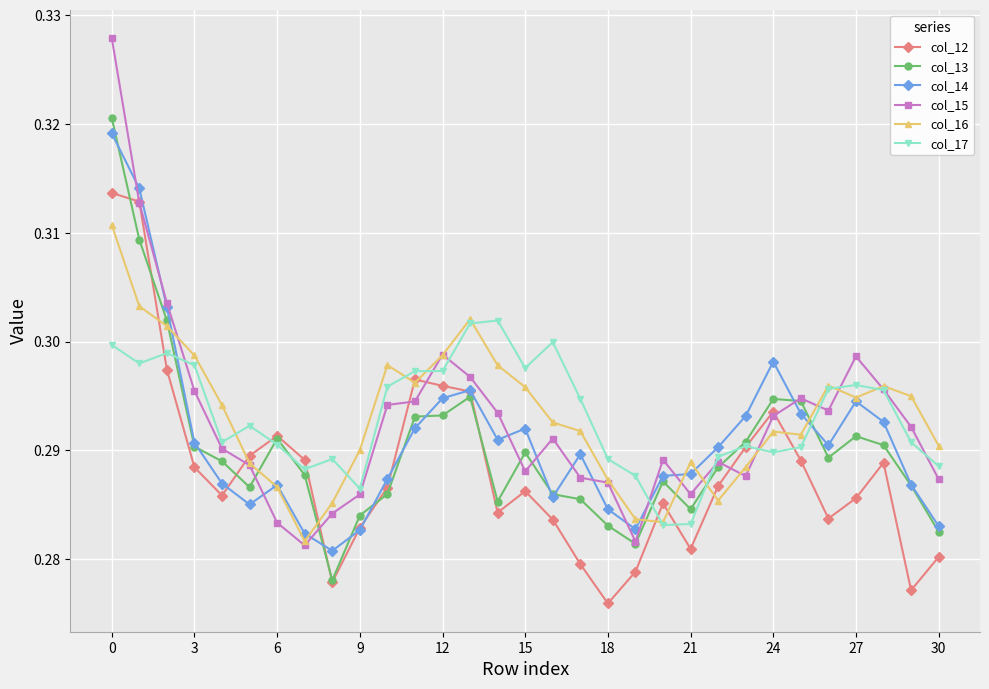

At how many categories does at least one series exceed 0?

31